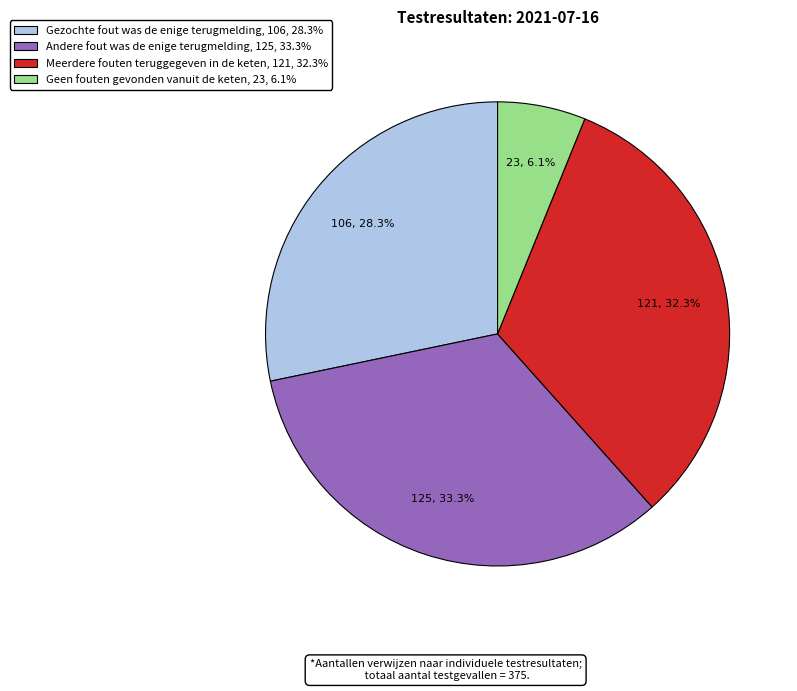

Combined, do Geen fouten gevonden vanuit de keten and Andere fout was de enige terugmelding account for over 50%?

No